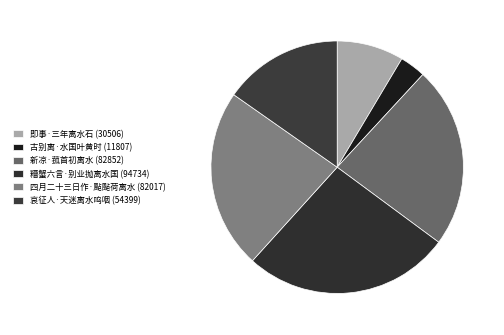

How many slices are in this pie chart?

6